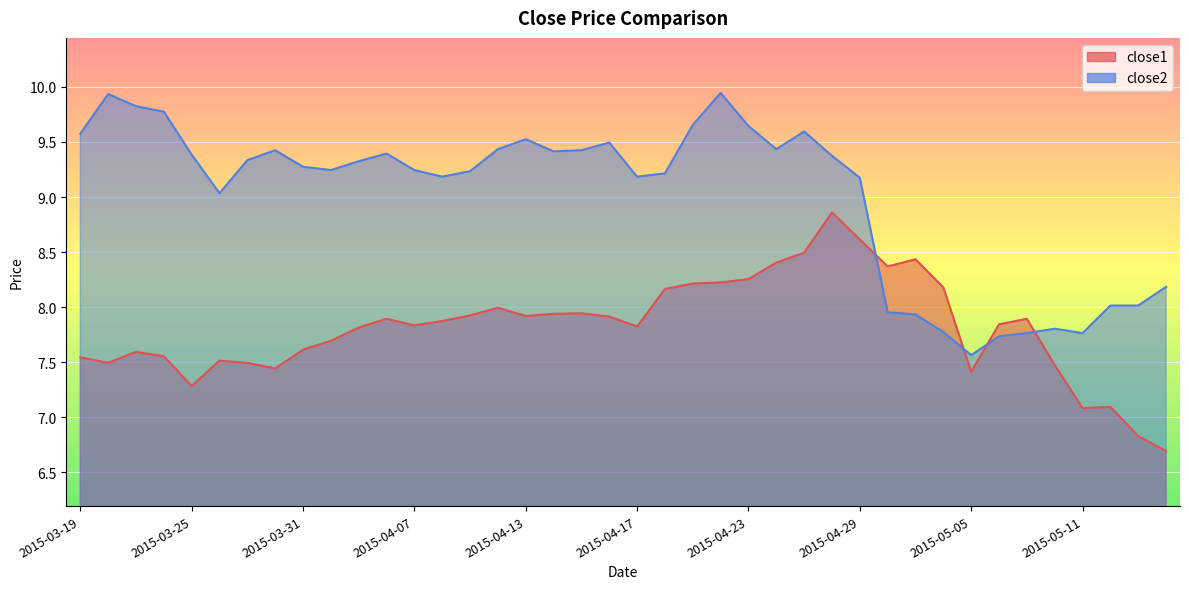

What is the sum of all close2 values?

360.2